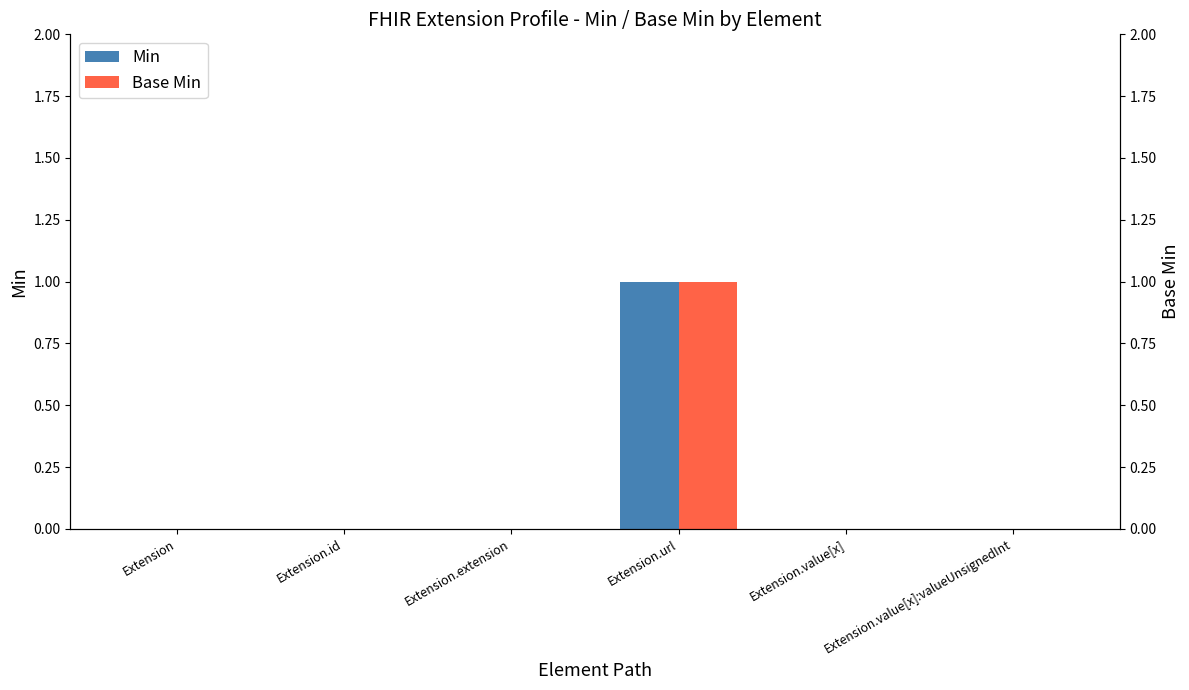

What is the maximum value shown in the chart?

1